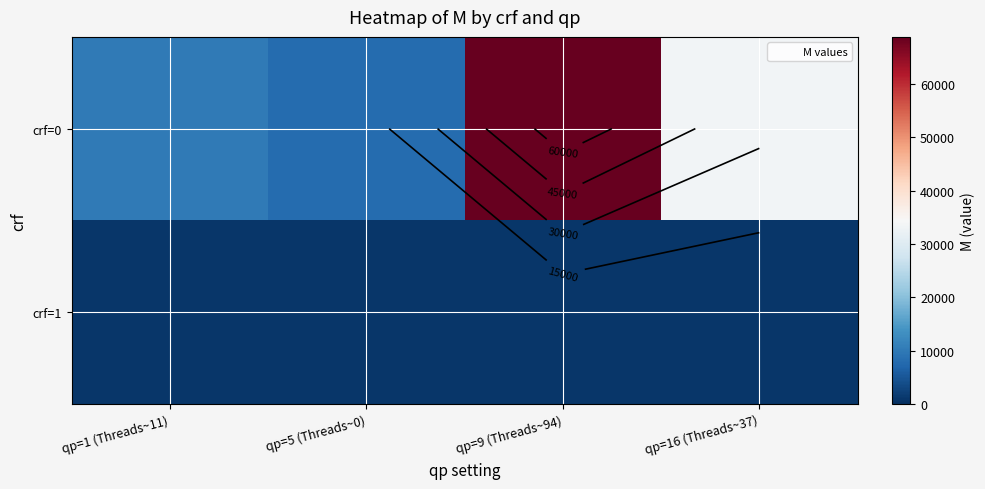

What is the minimum value for crf=0?

7964